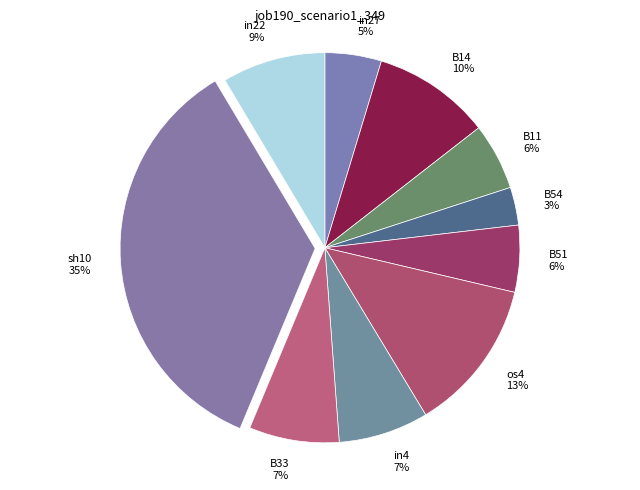

Does any single category account for the majority?

No